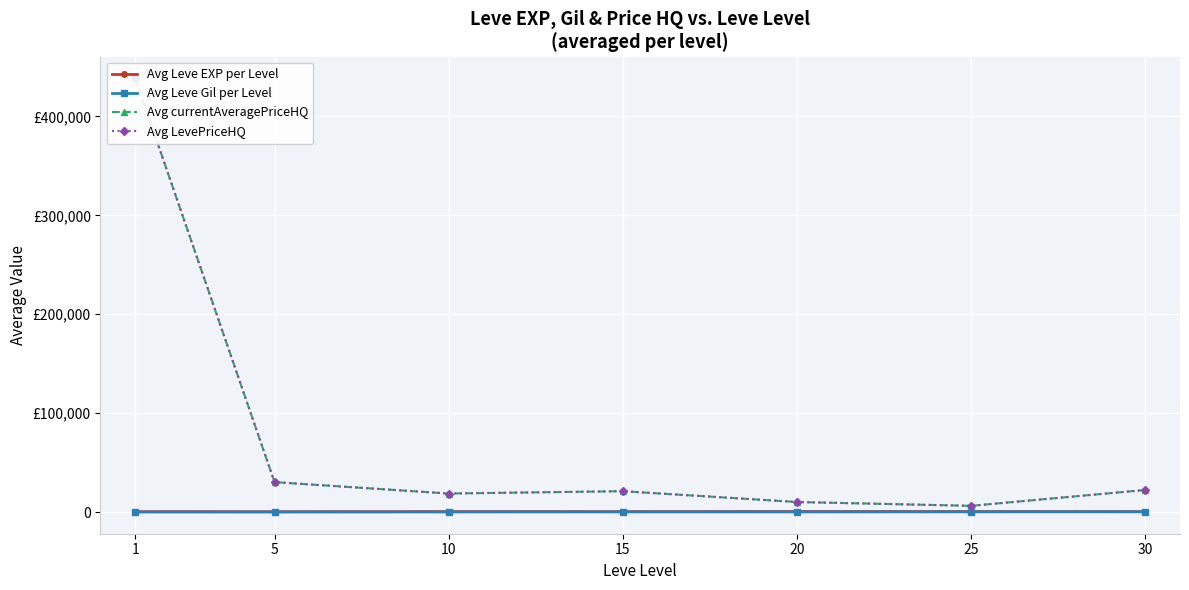

True or false: Avg Leve EXP per Level and Avg LevePriceHQ intersect in this chart.

False